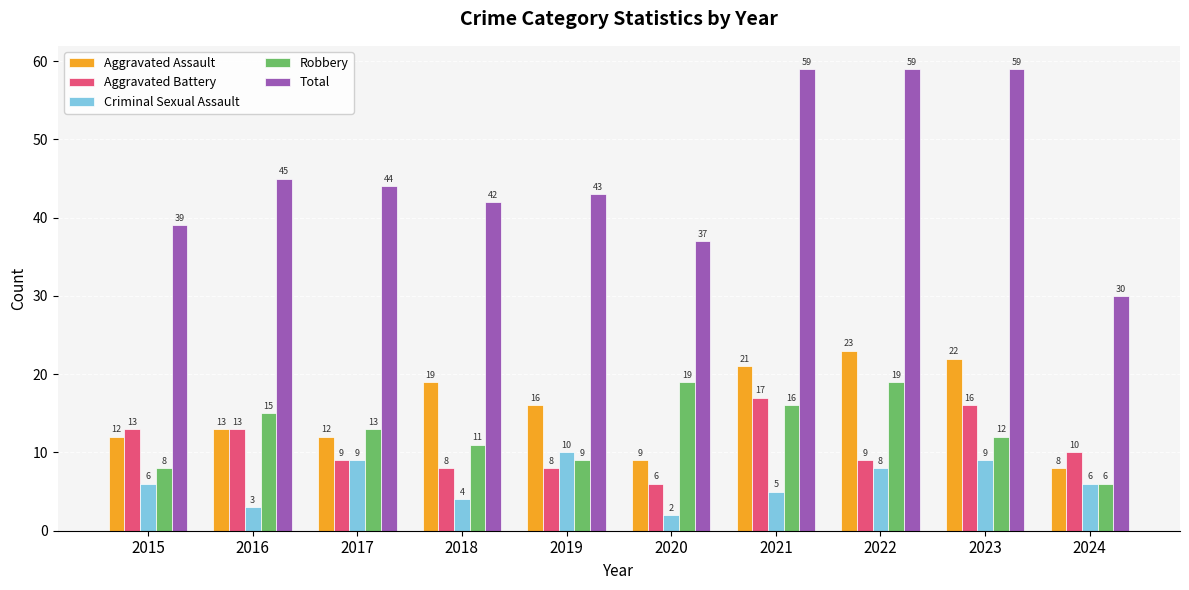

Which series has the largest total across all categories?

Total